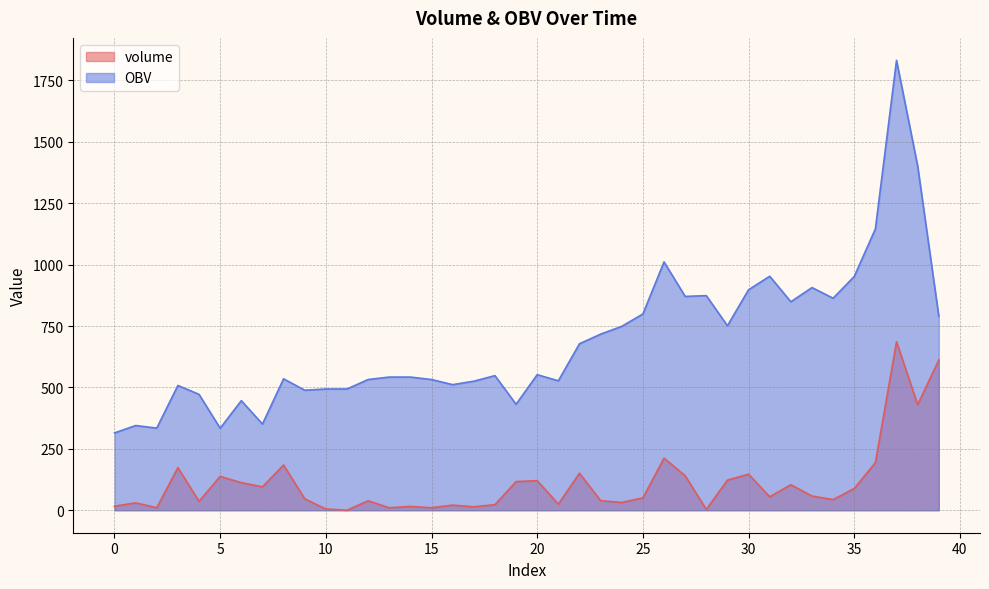

What is the average value of the volume series?

110.2